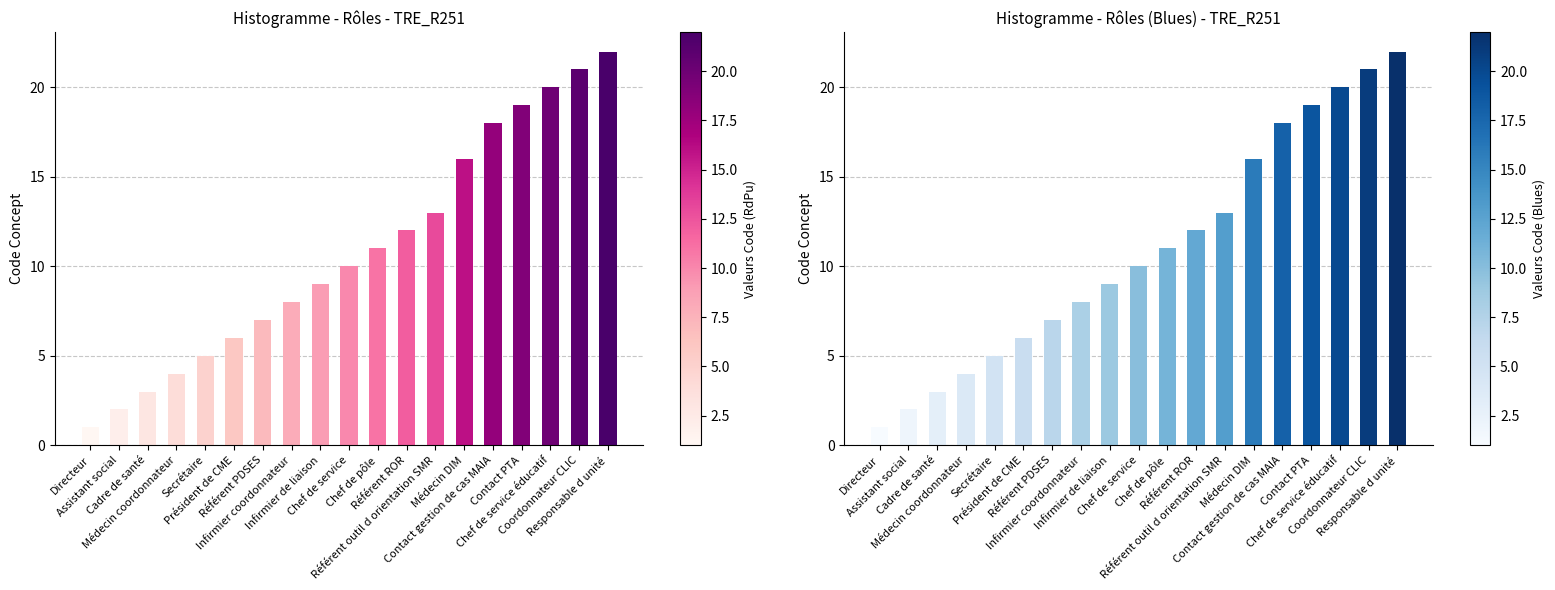

Read the value at Directeur.

1